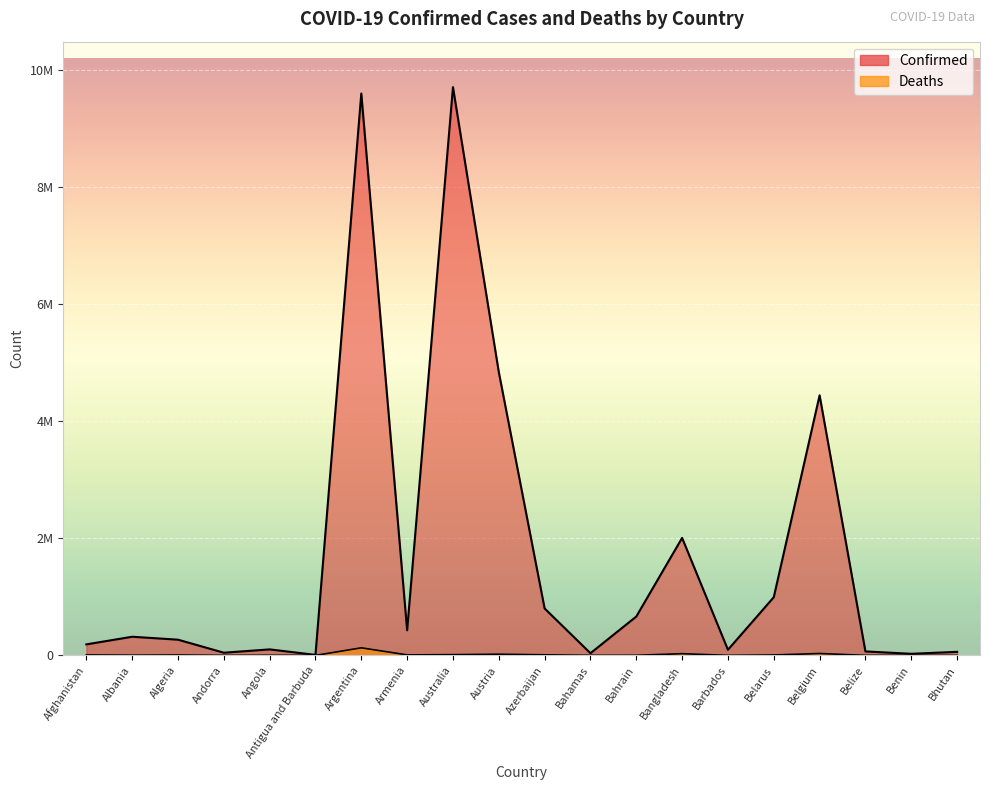

Is the value of Confirmed at Bangladesh greater than the value of Deaths at Argentina?

Yes